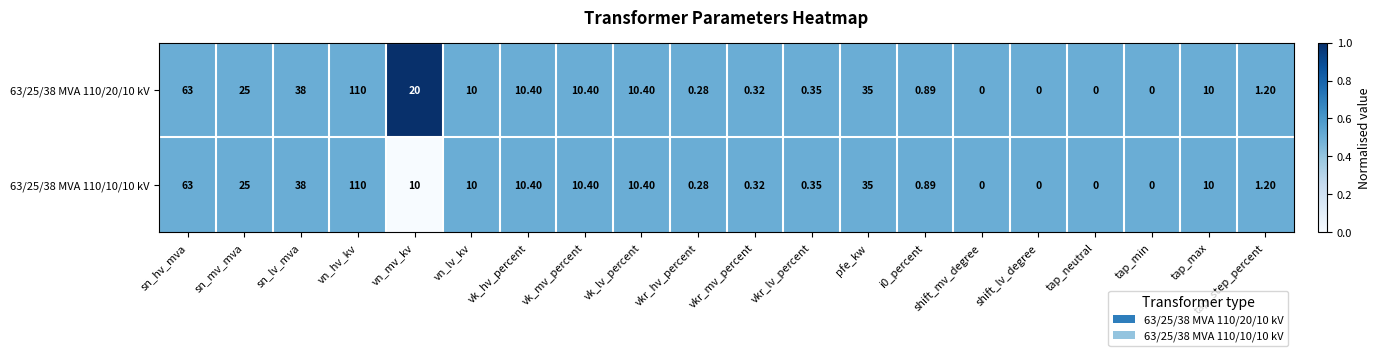

Is the value of 63/25/38 MVA 110/10/10 kV at pfe_kw greater than the value of 63/25/38 MVA 110/20/10 kV at vk_hv_percent?

Yes